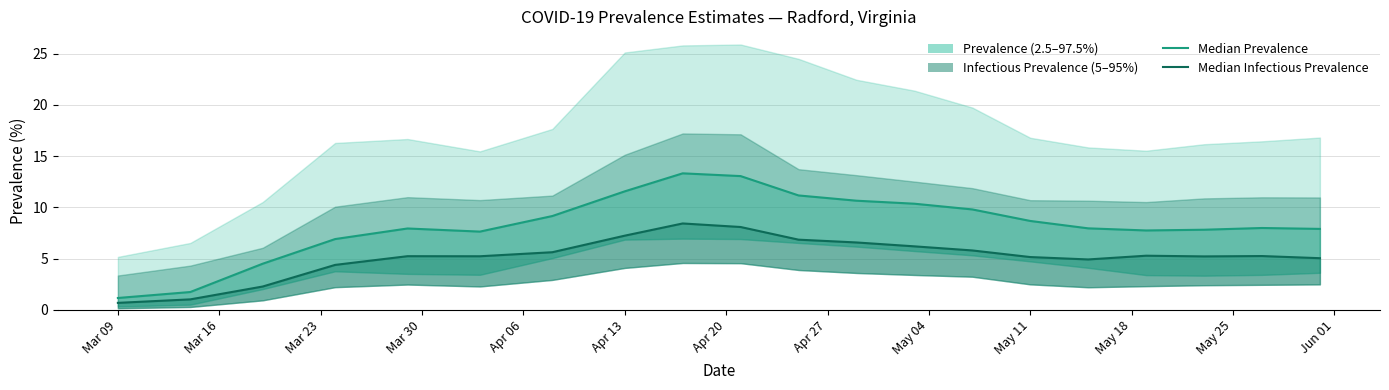

Reading left to right, what are all the values shown in this chart?

pointprevalence_50: 1.2	1.8	4.5	6.9	7.9	7.6	9.2	11.6	13.3	13.1	11.2	10.7	10.4	9.8	8.7	8.0	7.8	7.8	8.0	7.9
pointinfectiousprevalence_50: 0.7	1.0	2.3	4.4	5.2	5.2	5.6	7.2	8.4	8.1	6.9	6.6	6.2	5.8	5.2	4.9	5.3	5.2	5.3	5.1